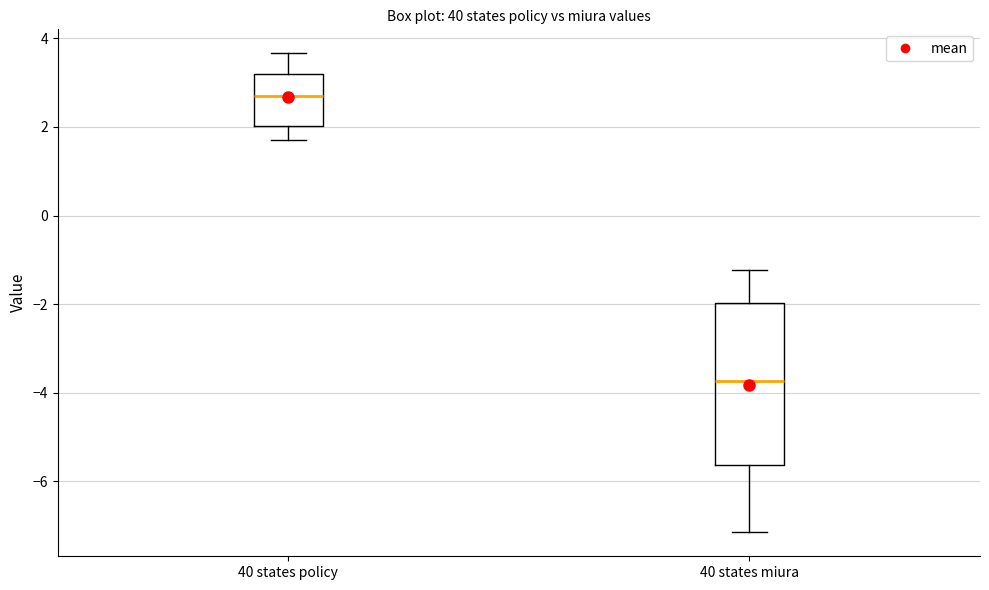

Where is the lower edge of the box for 40 states policy on the y-axis? The values are not printed on the chart, so give them approximately, as read against the axis.

2.0